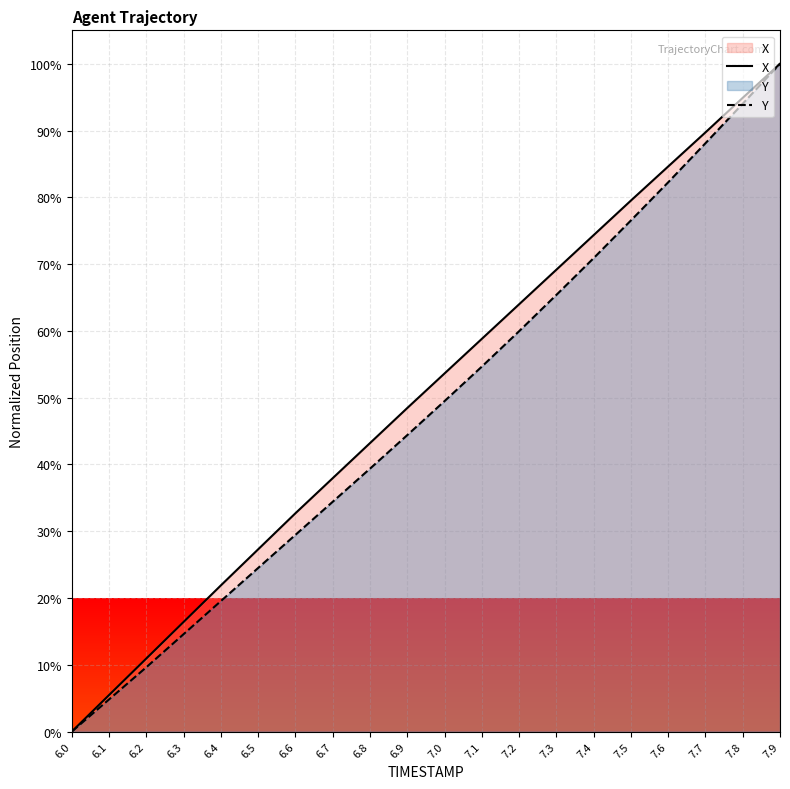

Which series has the largest total across all categories?

X